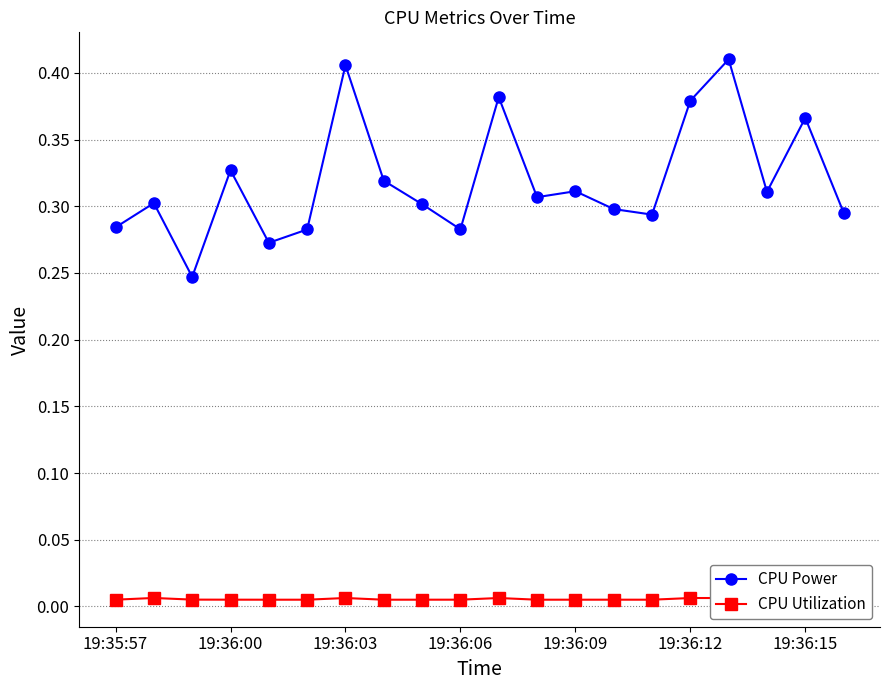

True or false: CPU Power and CPU Utilization cross at least once.

False